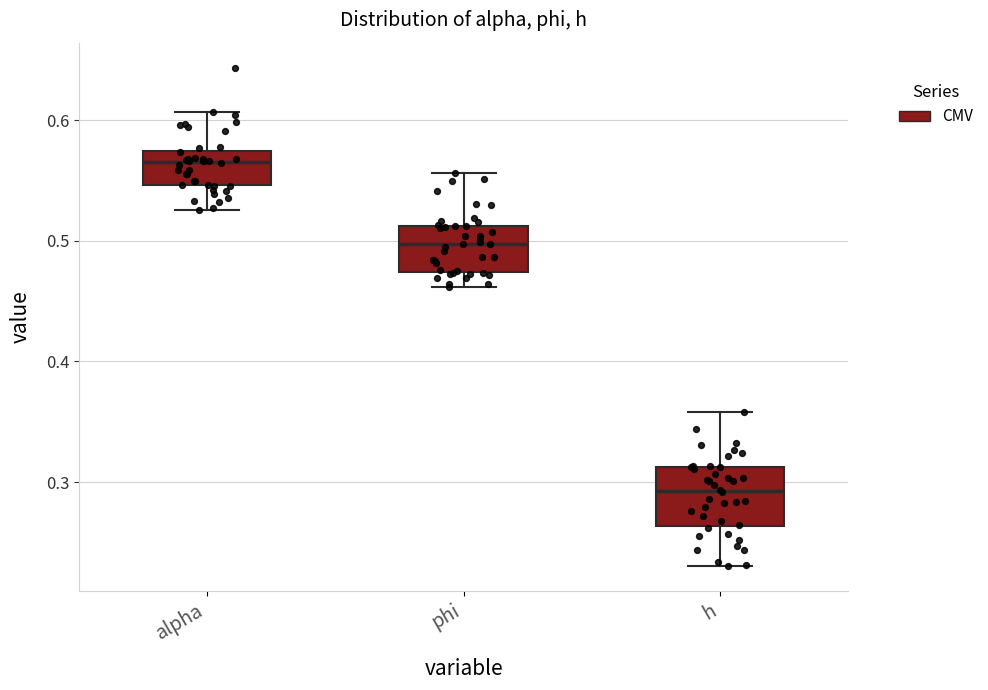

Which box has the lowest median line?

h